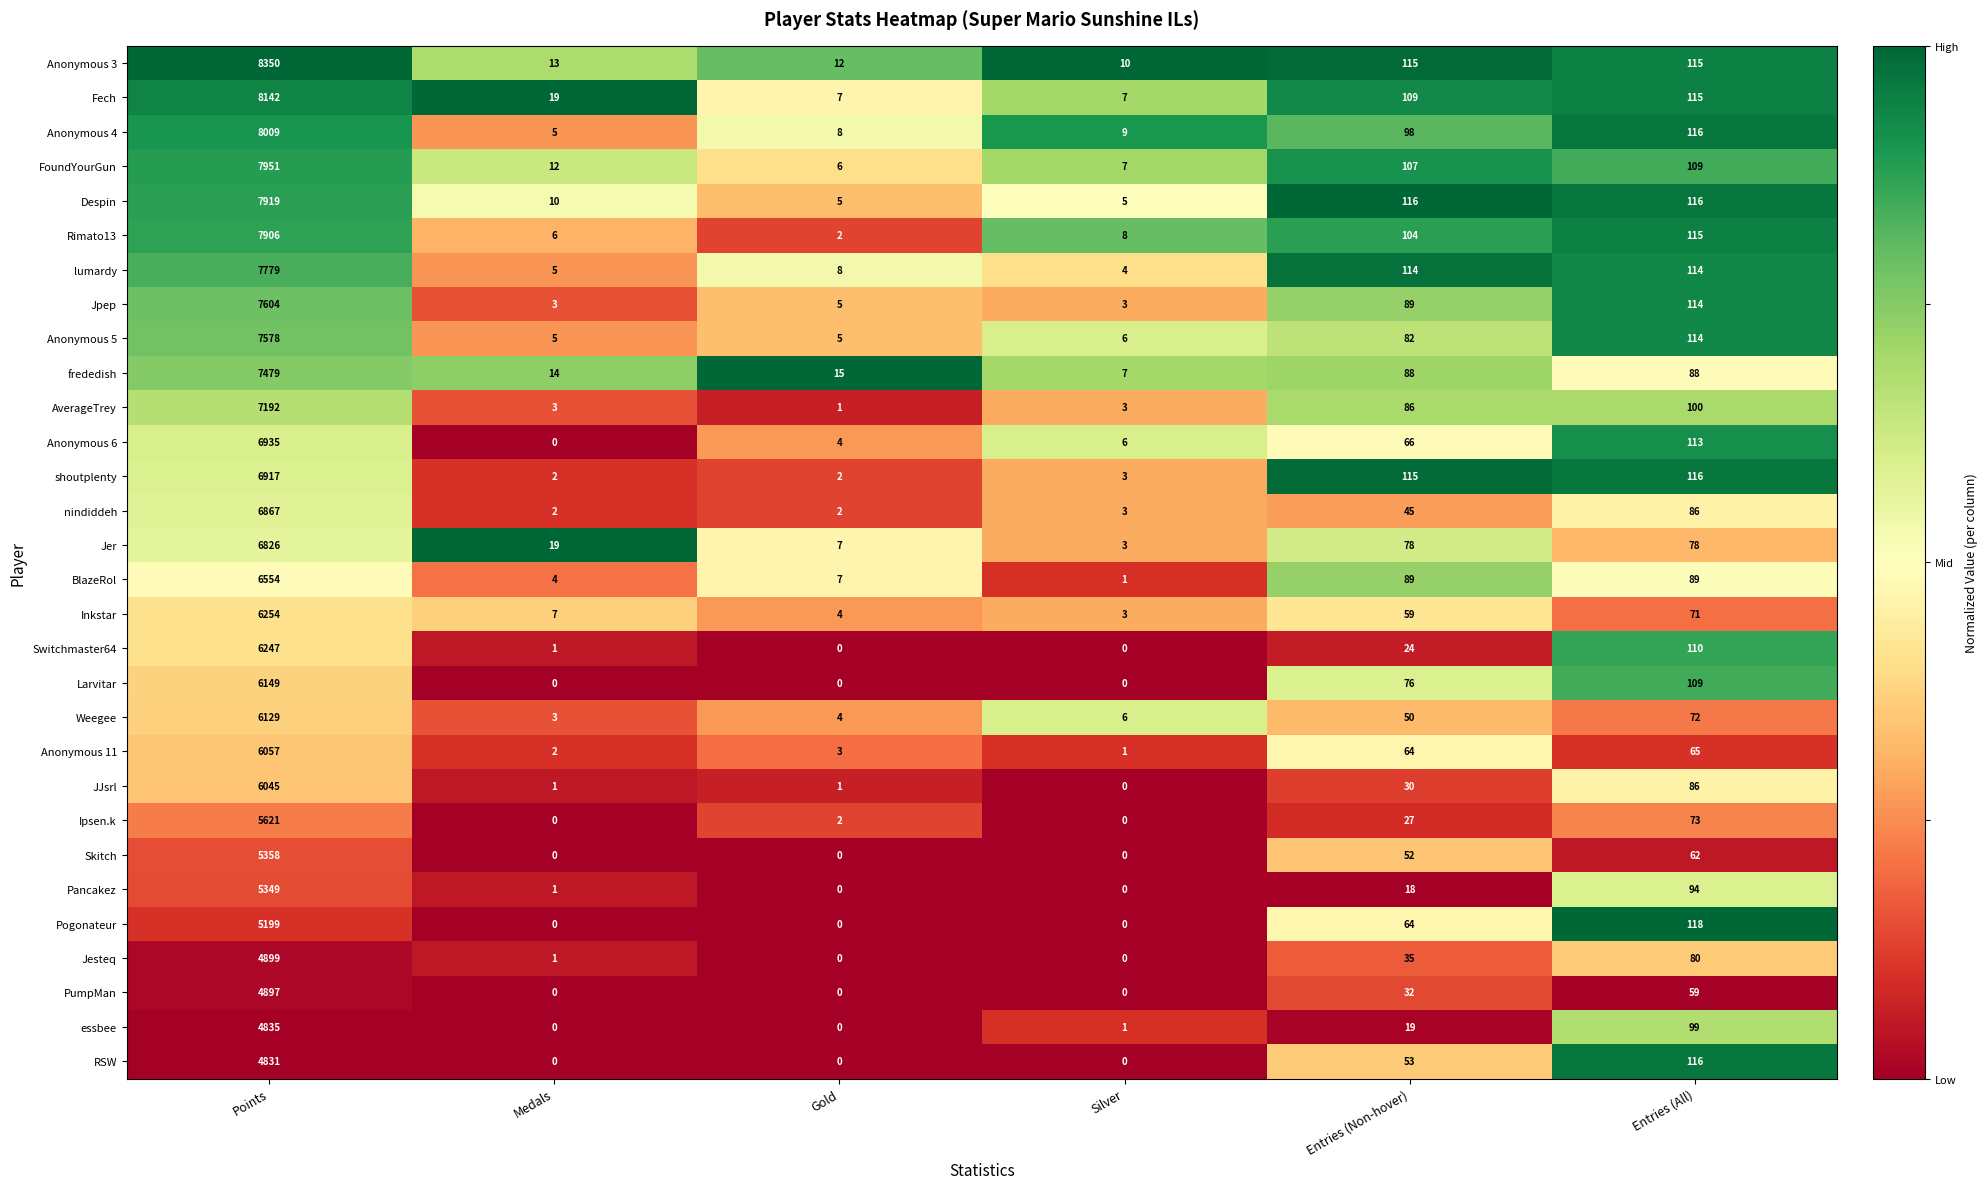

At which category is the sum across all series the highest?

Points